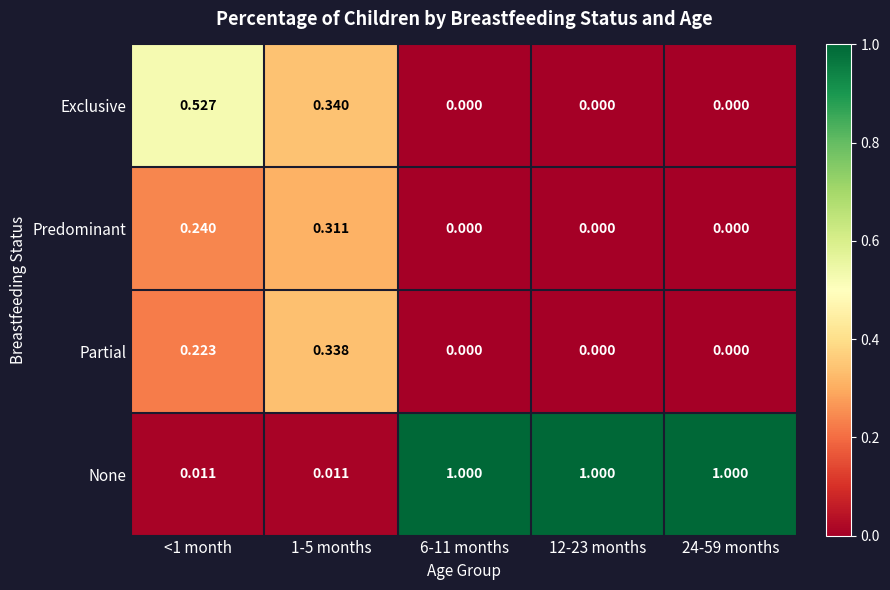

Rank the series by their maximum value, from highest to lowest.

None, Exclusive, Partial, Predominant